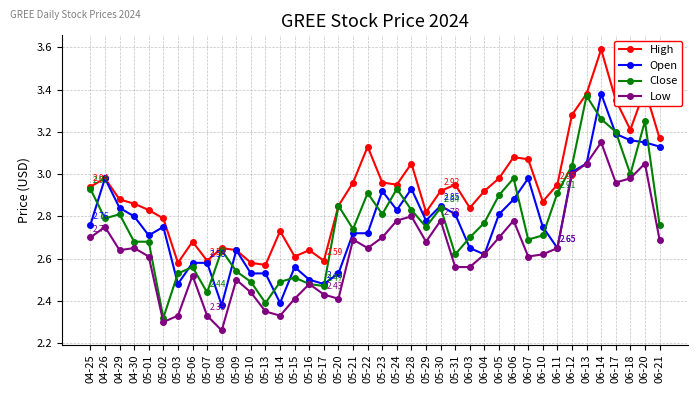

True or false: High and Low intersect in this chart.

False